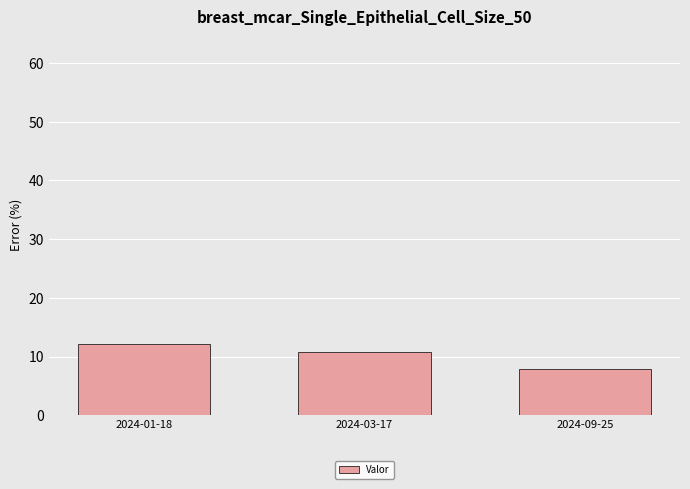

What is the difference between the maximum and second lowest values?

1.3